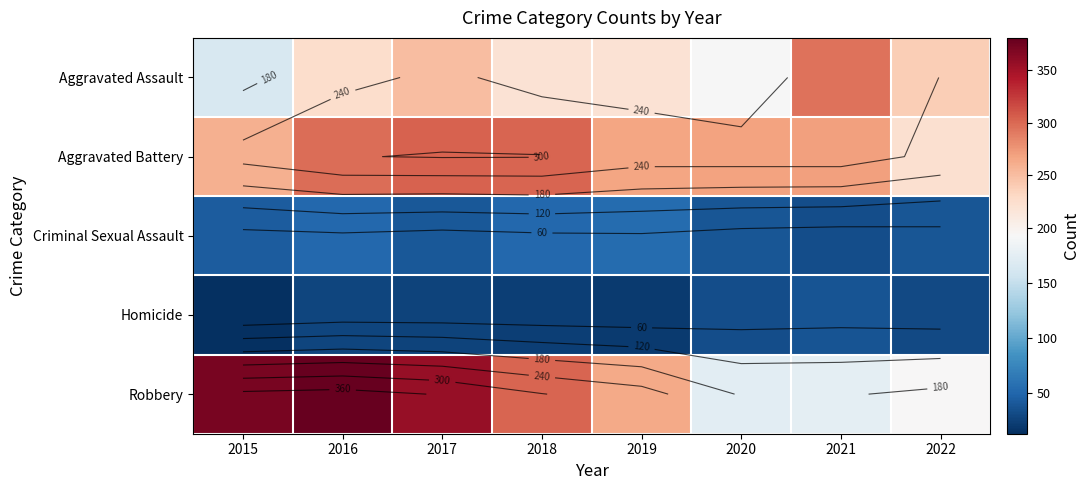

Which series has the largest total across all categories?

Robbery